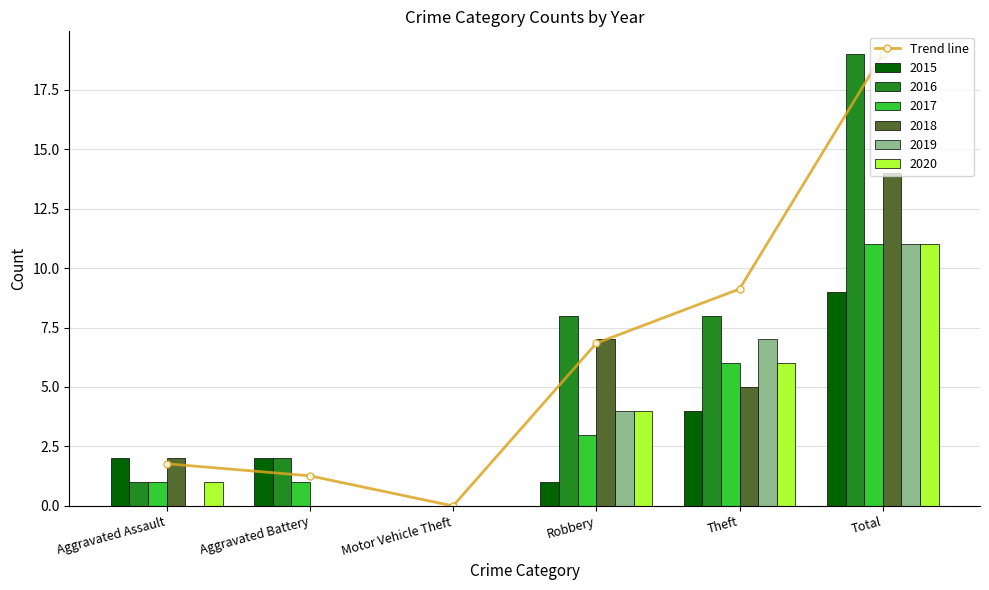

Reading left to right, what are all the values shown in this chart?

Aggravated Assault=1.8	Aggravated Battery=1.3	Motor Vehicle Theft=0.0	Robbery=6.8	Theft=9.1	Total=19.0